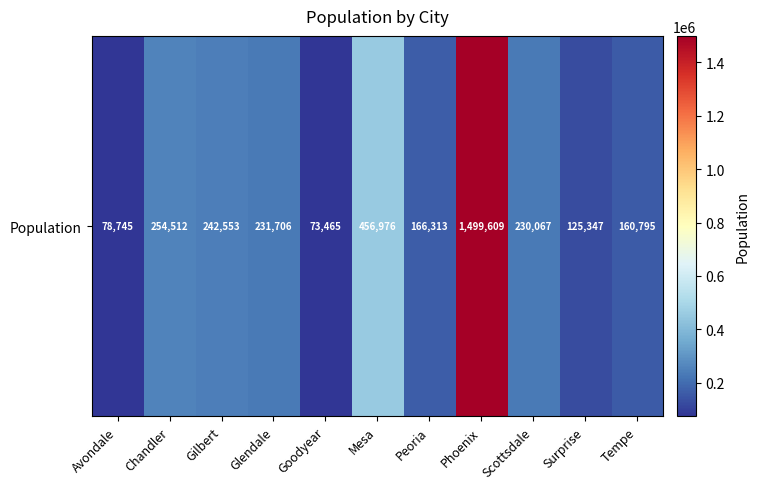

Which label corresponds to the largest value in the chart?

Phoenix